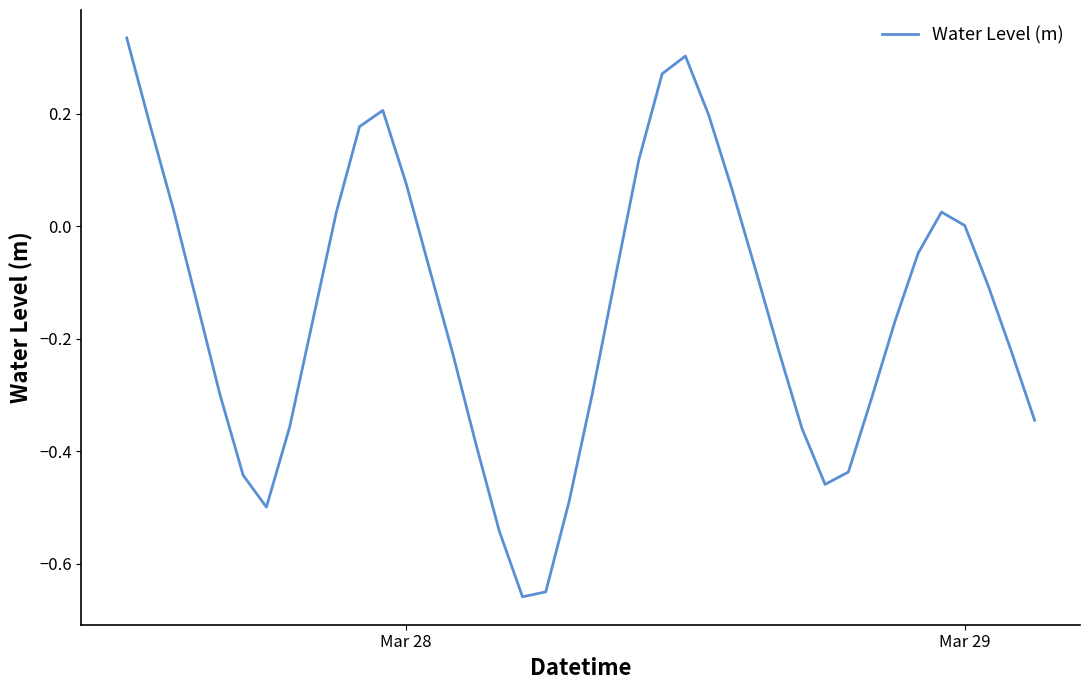

What is the difference between the second highest and minimum values?

1.0